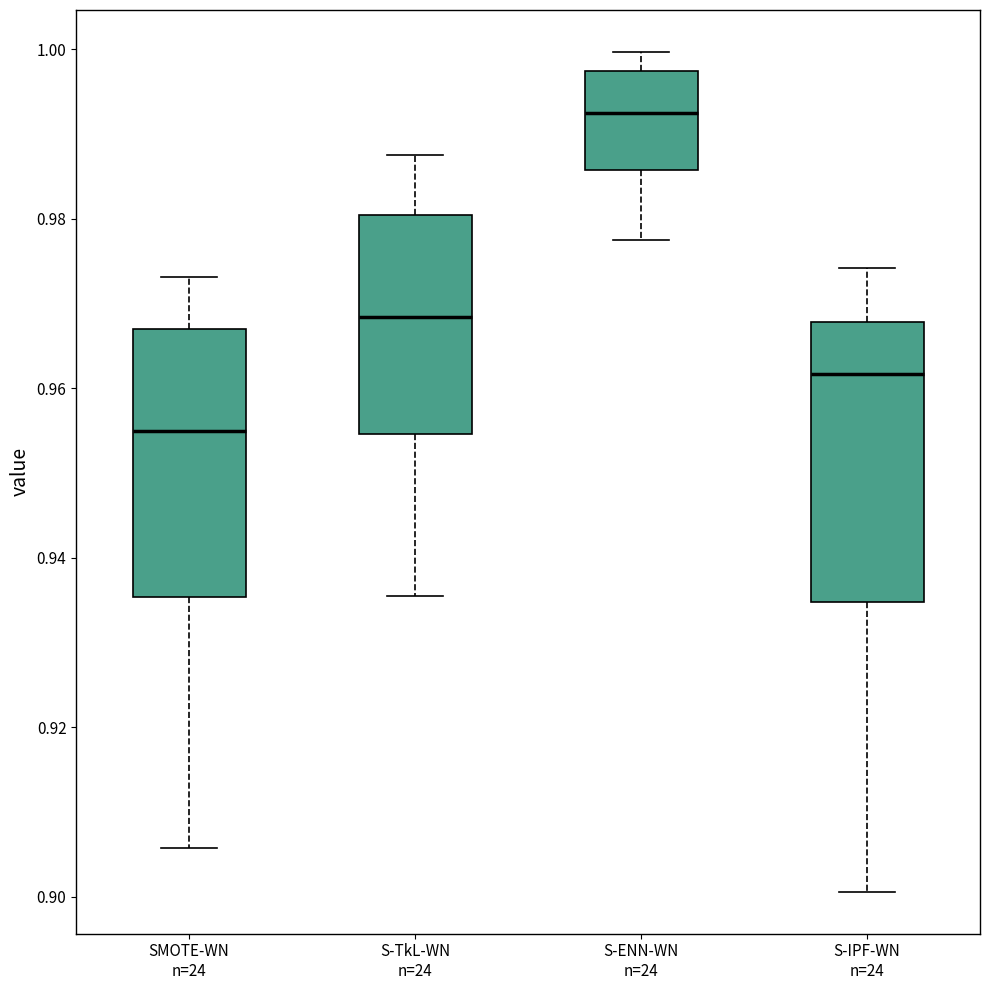

Which box has the lowest median line?

SMOTE-WN n=24